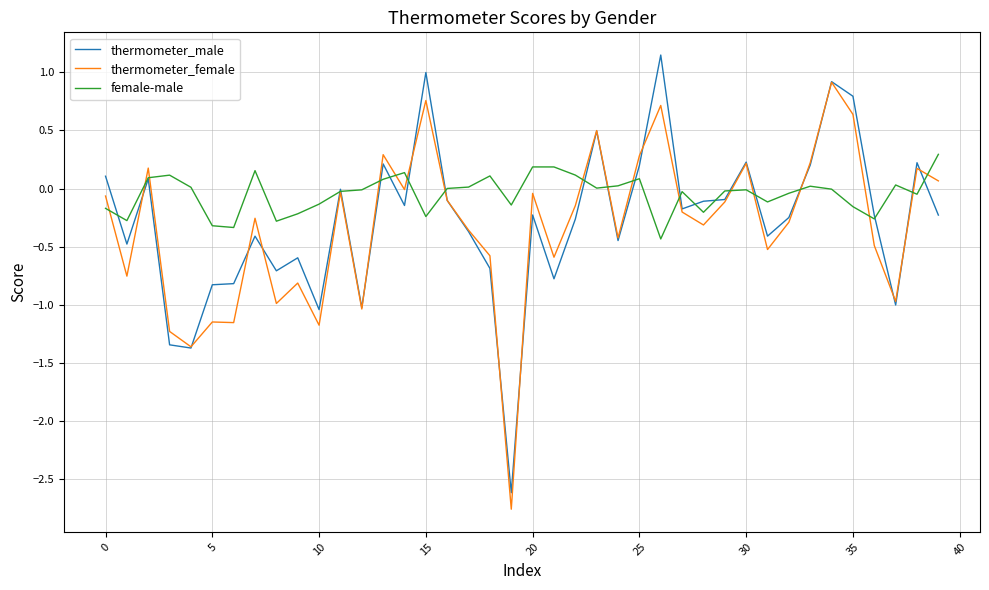

What is the lowest value of the thermometer_female series?

-2.8